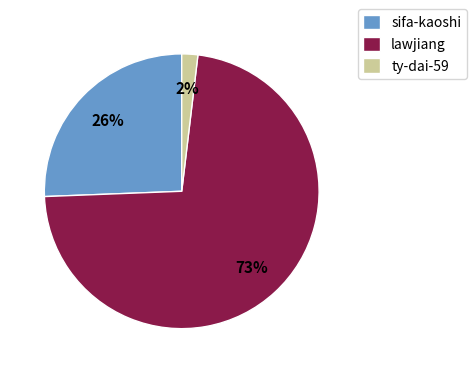

Is the sum of ty-dai-59 and sifa-kaoshi greater than half?

No